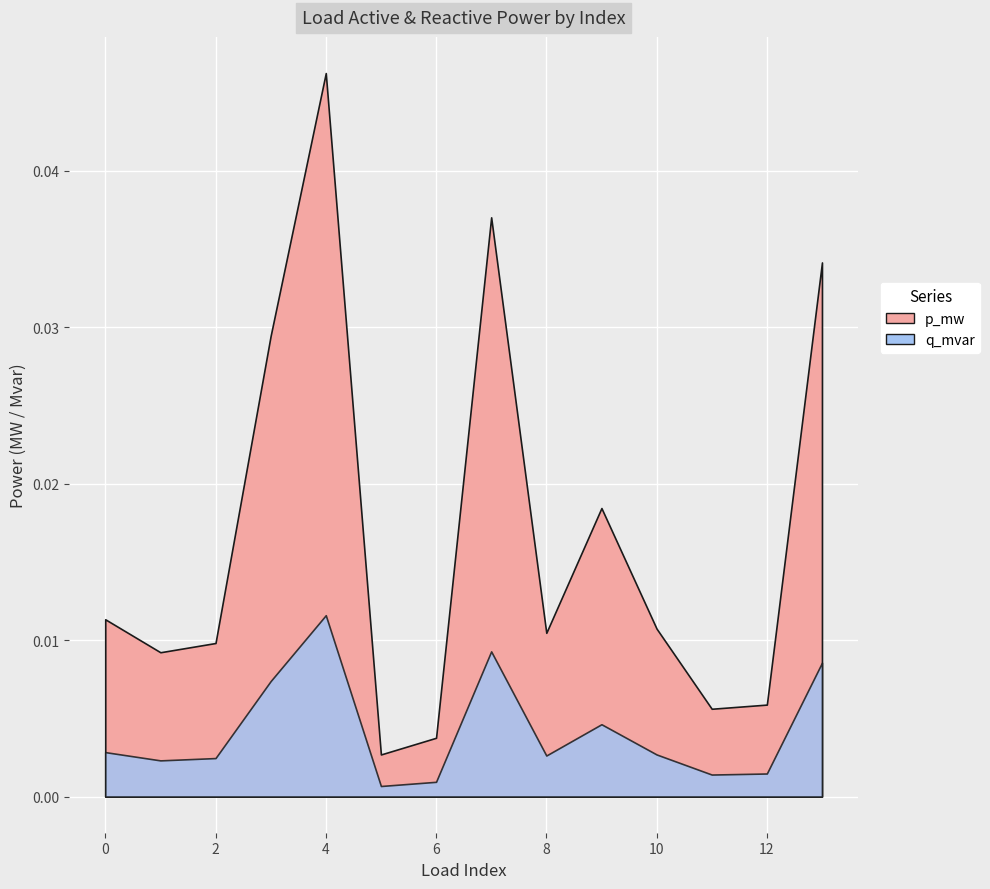

How many lines are shown in the chart?

2